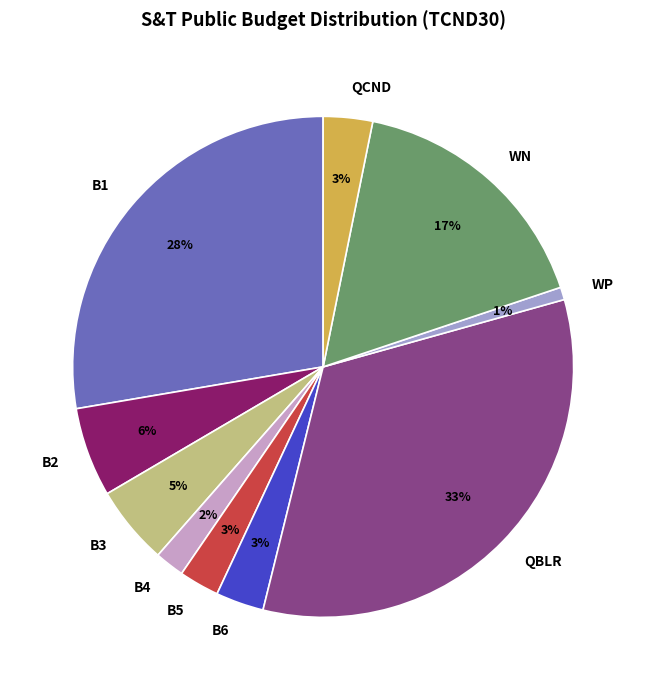

Is WP the majority of the pie?

No